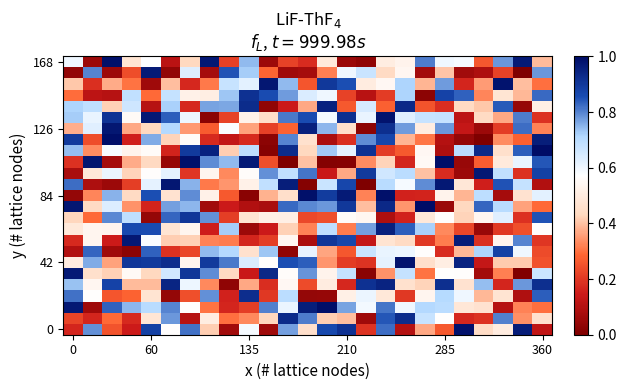

At how many categories does at least one series exceed 0?

25